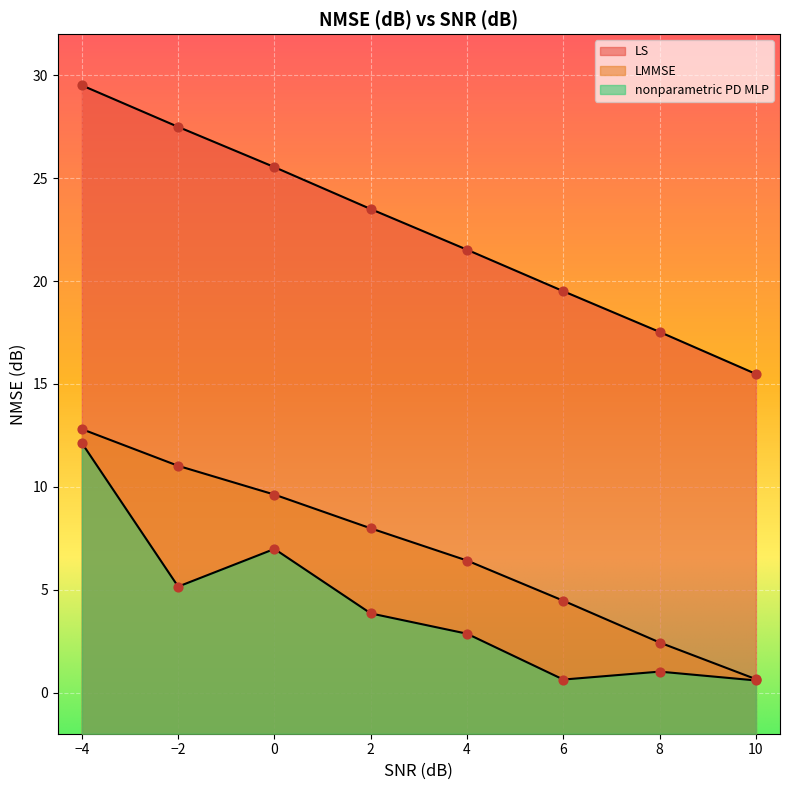

Is the value of nonparametric PD MLP at 8.0 greater than the value of LMMSE at 10.0?

Yes